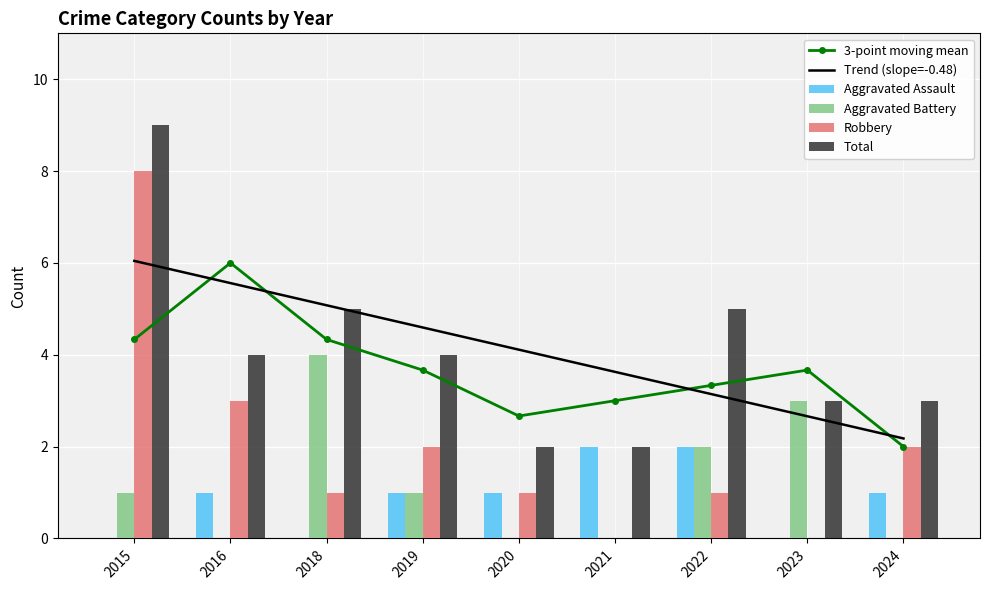

At 2016, list the series in order from smallest to largest.

Aggravated Battery, Aggravated Assault, Robbery, Total, Trend (slope=-0.48), 3-point moving mean